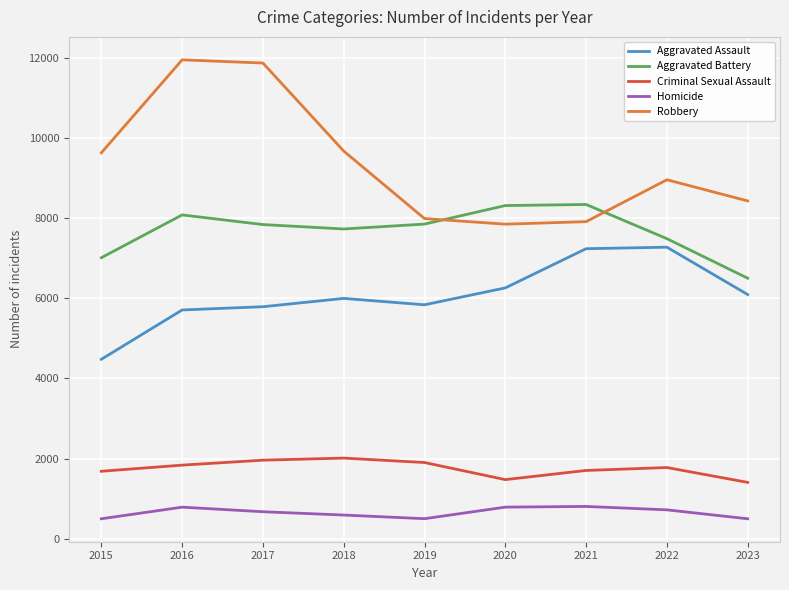

Rank the series by their maximum value, from highest to lowest.

Robbery, Aggravated Battery, Aggravated Assault, Criminal Sexual Assault, Homicide